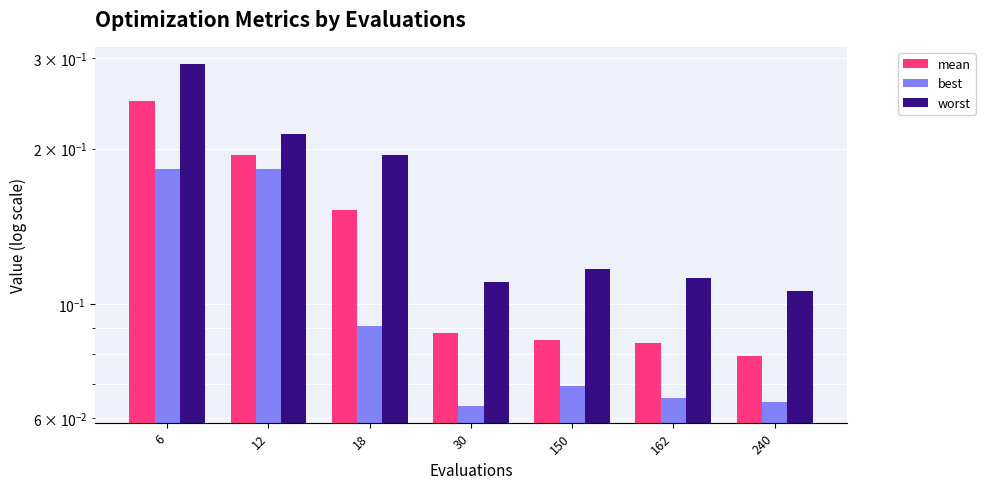

Is the value of mean at 6 greater than the value of best at 6?

Yes